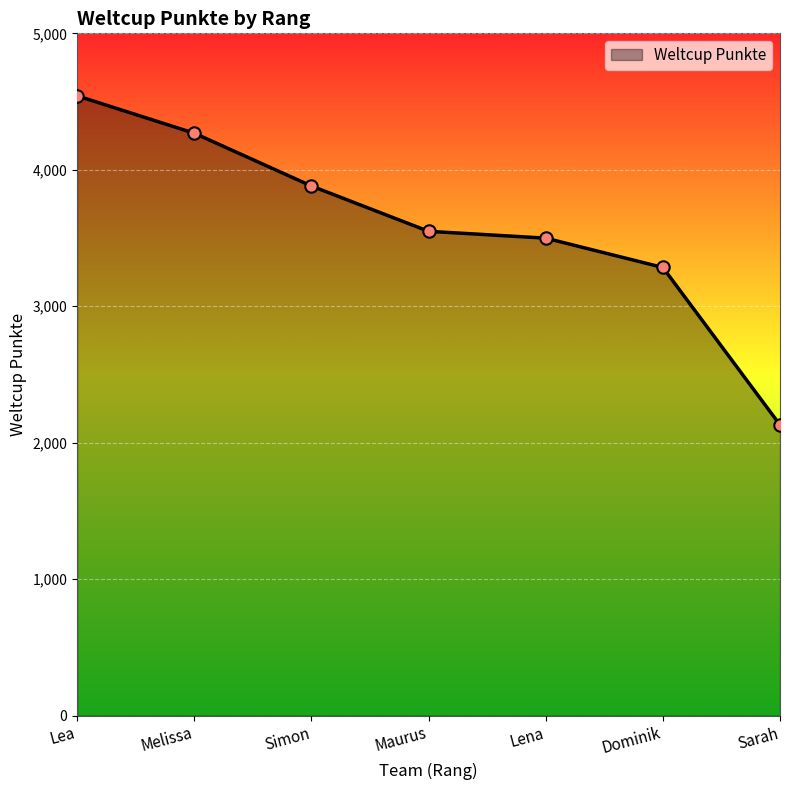

Which has a higher value, Lea or Dominik?

Lea